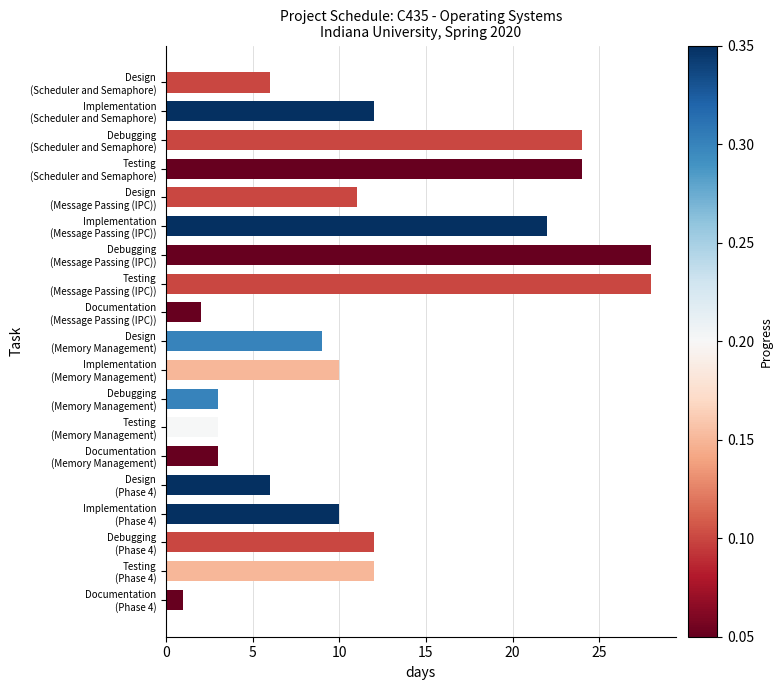

What is the value of the 13th bar from the top?

3